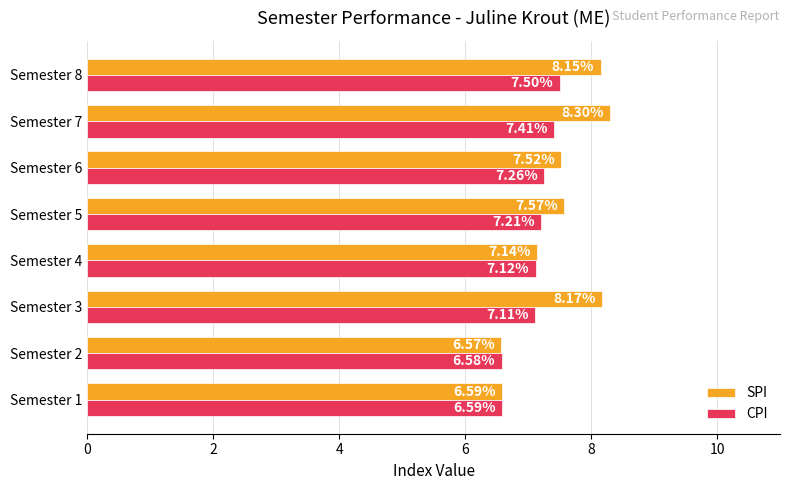

At how many categories does at least one series exceed 8?

3